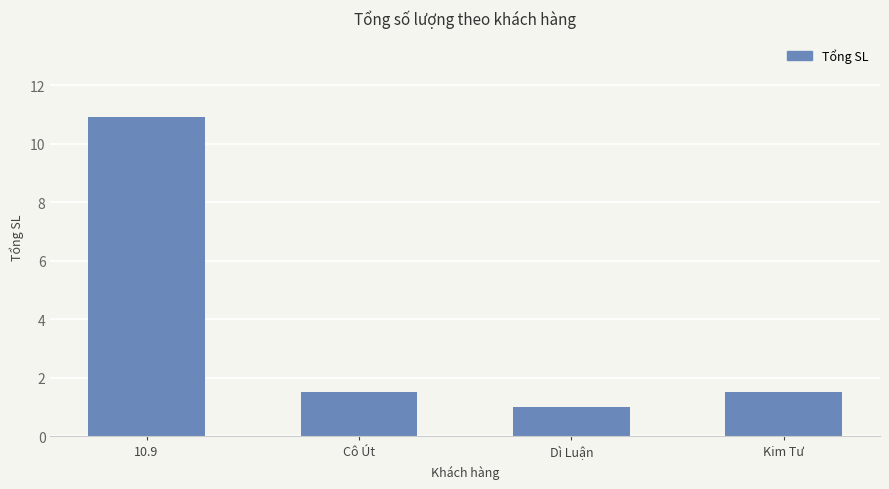

What is the ratio of the value at 10.9 to the value at Cô Út?

7.3